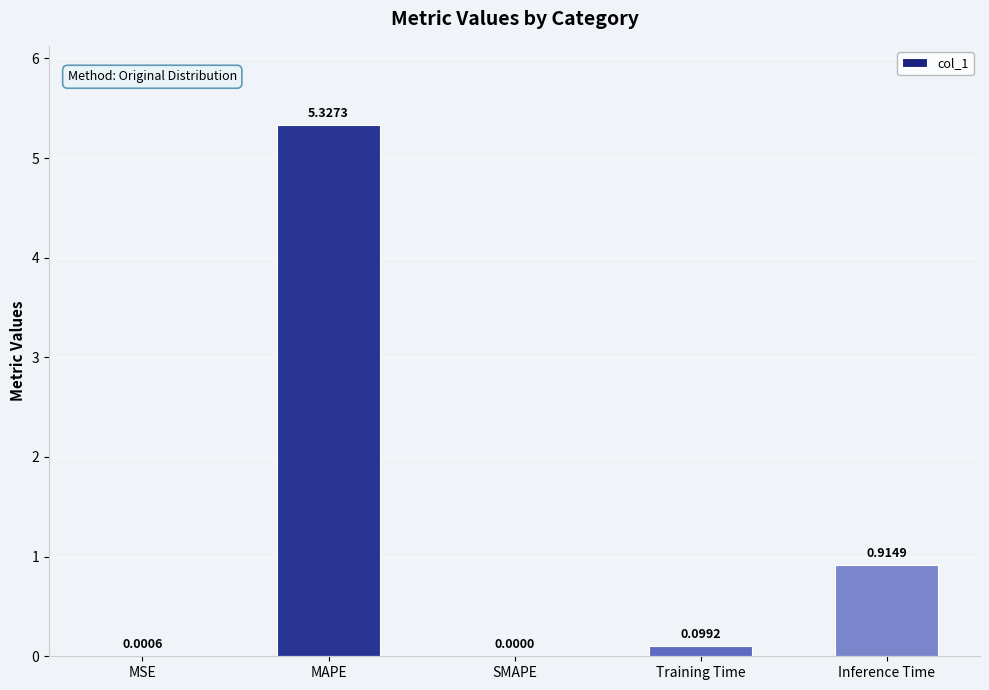

Which has a higher value, MSE or MAPE?

MAPE